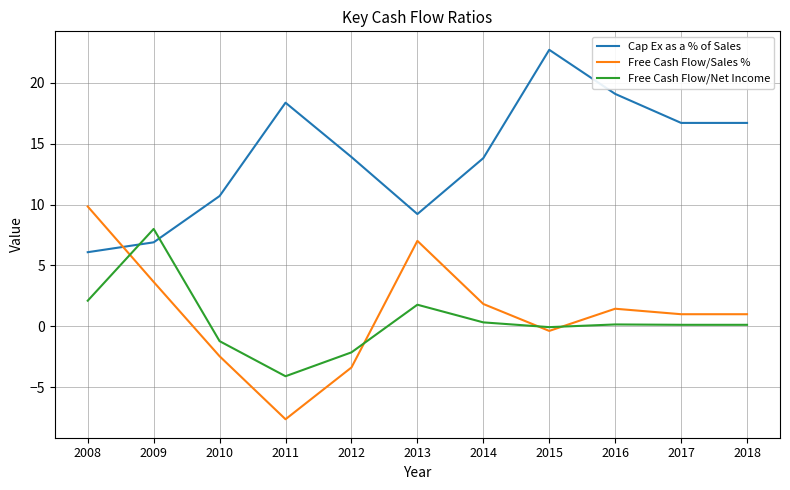

What are all the series names shown in the legend?

Cap Ex as a % of Sales, Free Cash Flow/Sales %, Free Cash Flow/Net Income